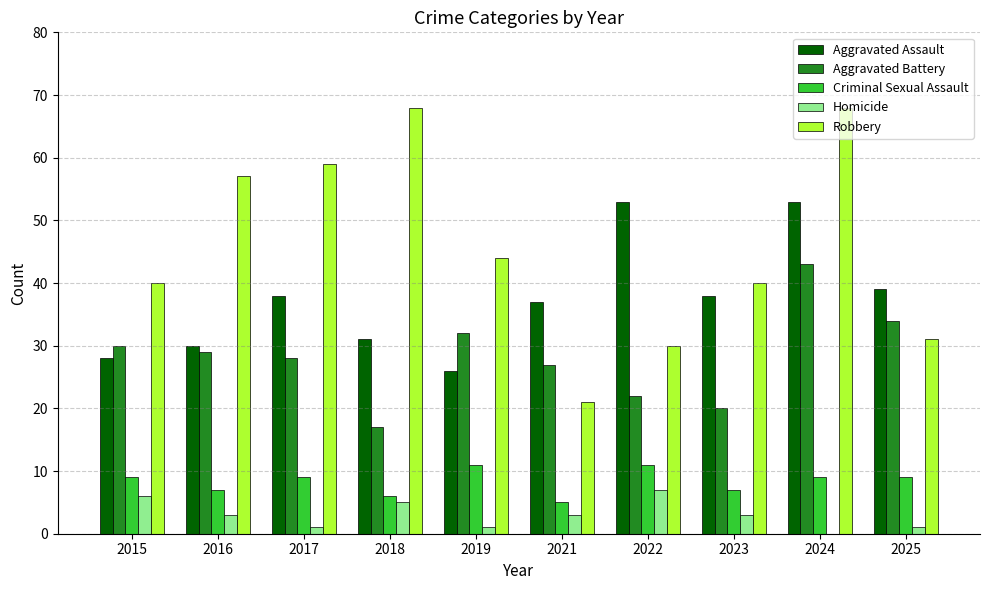

What is the total value across all series at 2023?

108